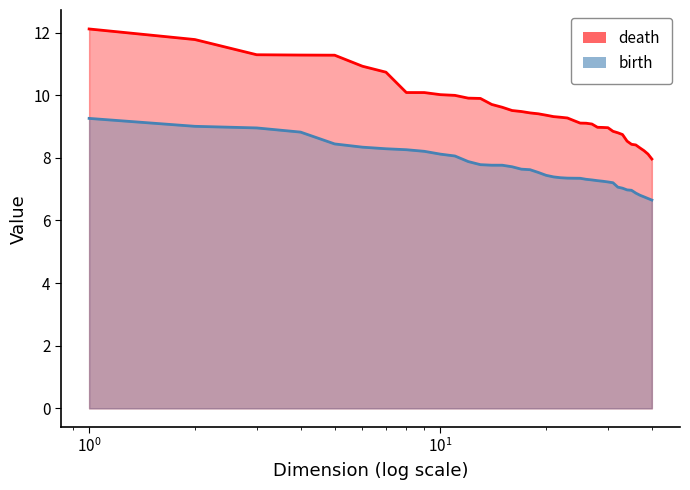

True or false: death and birth cross at least once.

False